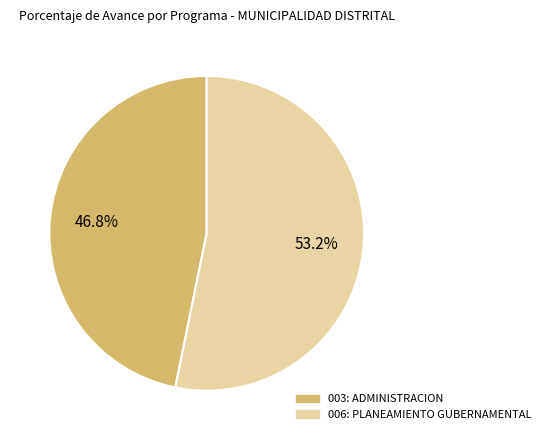

To the nearest percent, what percentage of the pie is 003: ADMINISTRACION?

47%